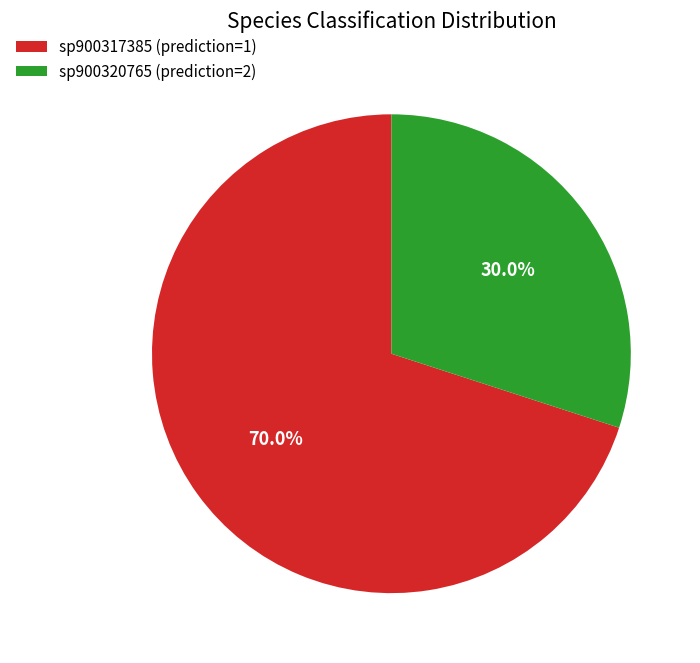

Is the sum of sp900317385 (prediction=1) and sp900320765 (prediction=2) greater than half?

Yes